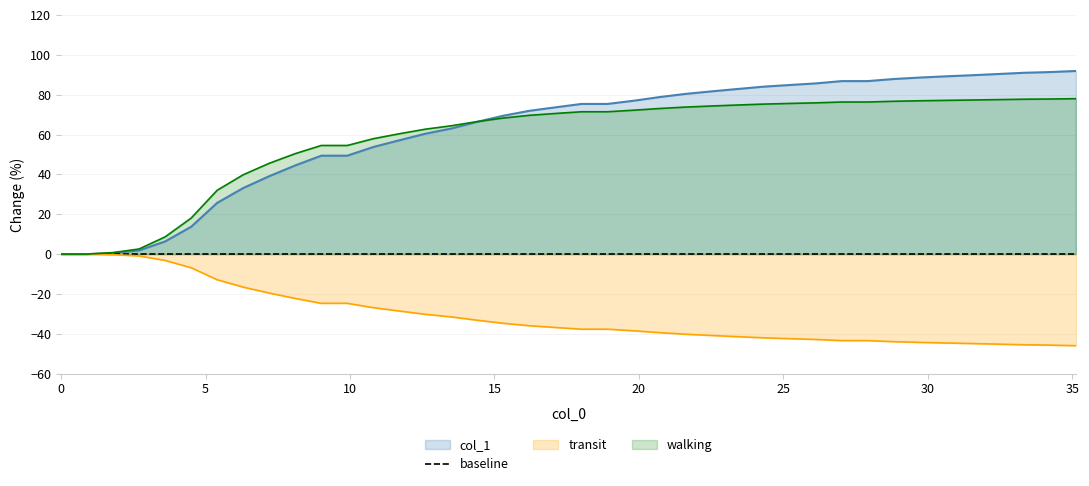

What position from the left is 35?

36